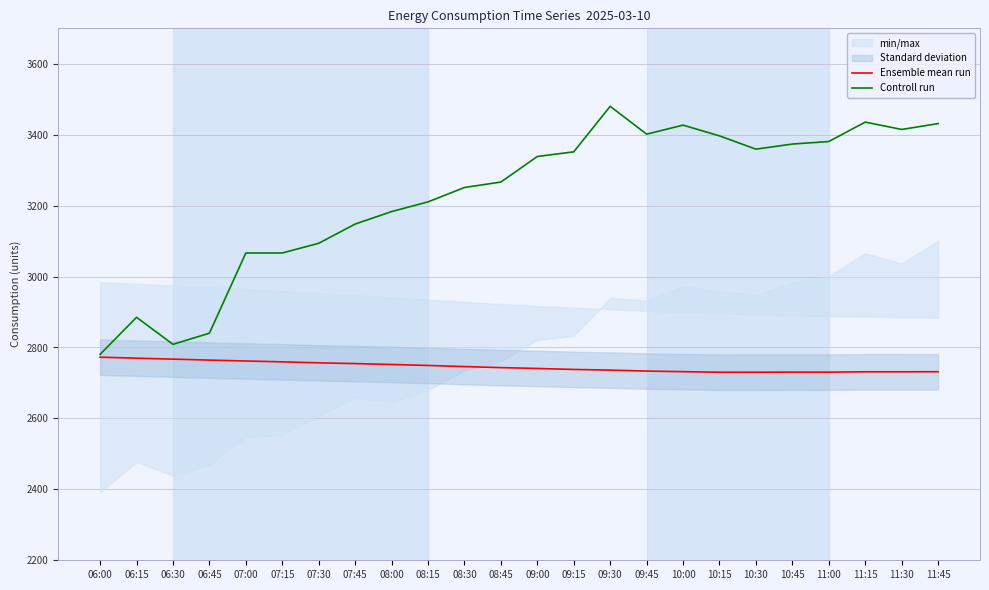

What is the value of the Controll run point at the 14th from the left?

3351.8